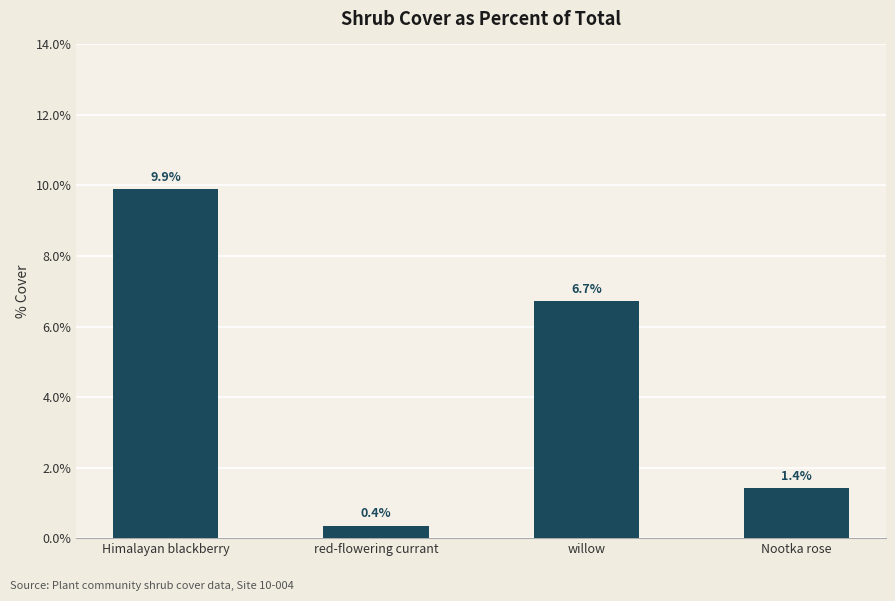

How many data points are above 6?

2